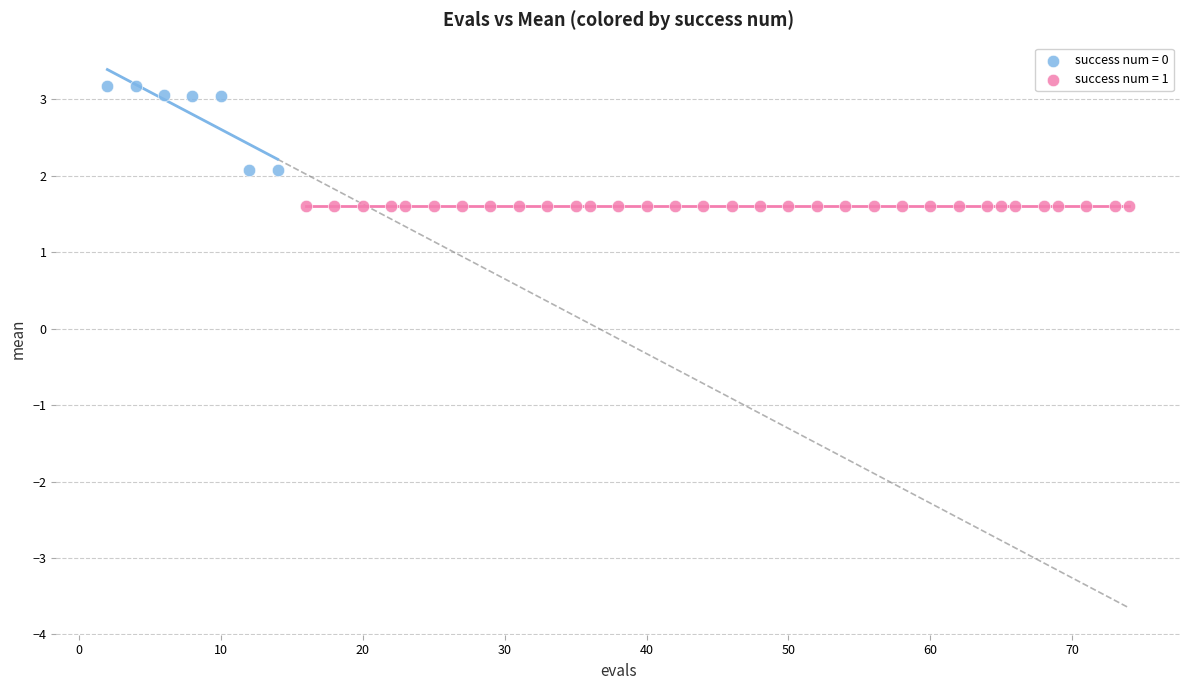

Which series reaches the maximum Y coordinate?

success num = 0